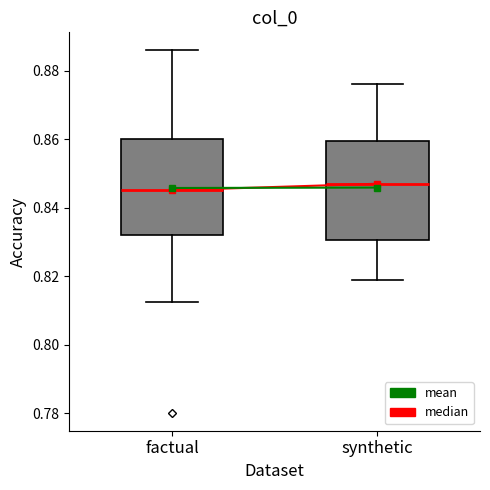

Reading left to right, transcribe this box plot: for each box, give where its median line is, the range the box spans, and where its two whiskers end, as read against the y-axis. The values are not printed on the chart, so give them approximately, as read against the axis.

factual: median 0.846, box 0.832 to 0.860, whiskers 0.812 to 0.886
synthetic: median 0.848, box 0.830 to 0.860, whiskers 0.820 to 0.876